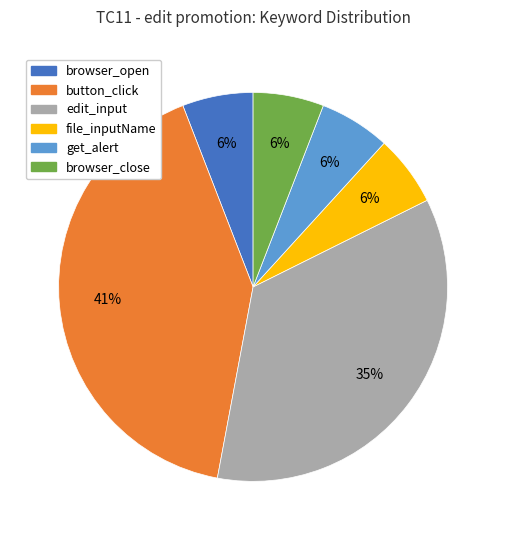

Count the number of slices in the pie.

6